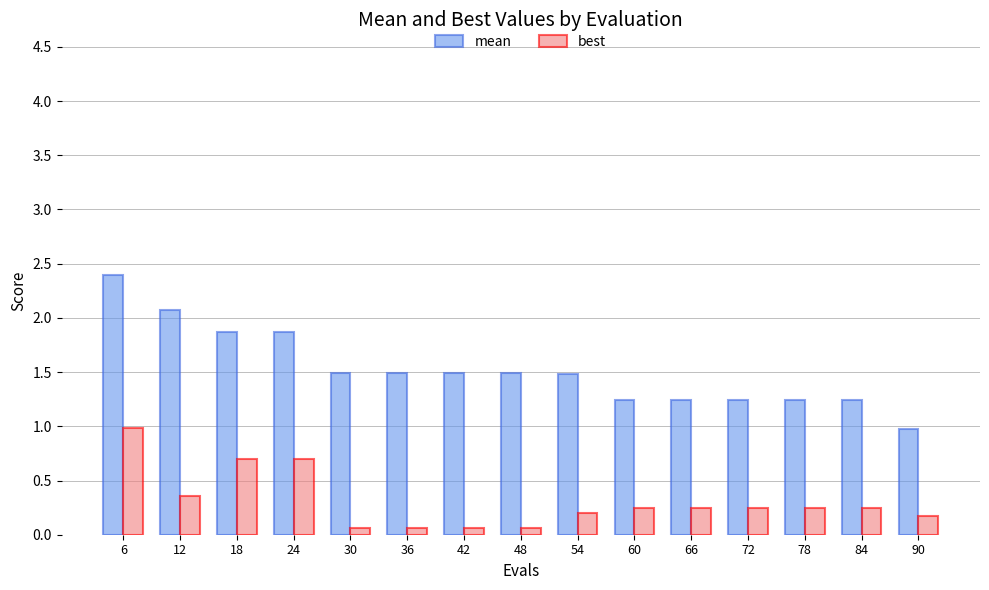

What is the highest value of the best series?

1.0